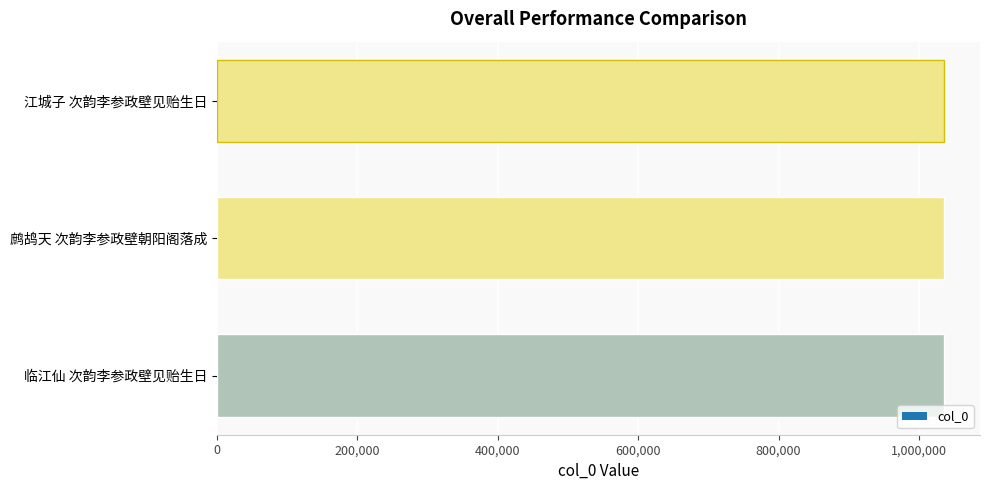

What is the label of the 2nd bar from the bottom?

鹧鸪天 次韵李参政壁朝阳阁落成